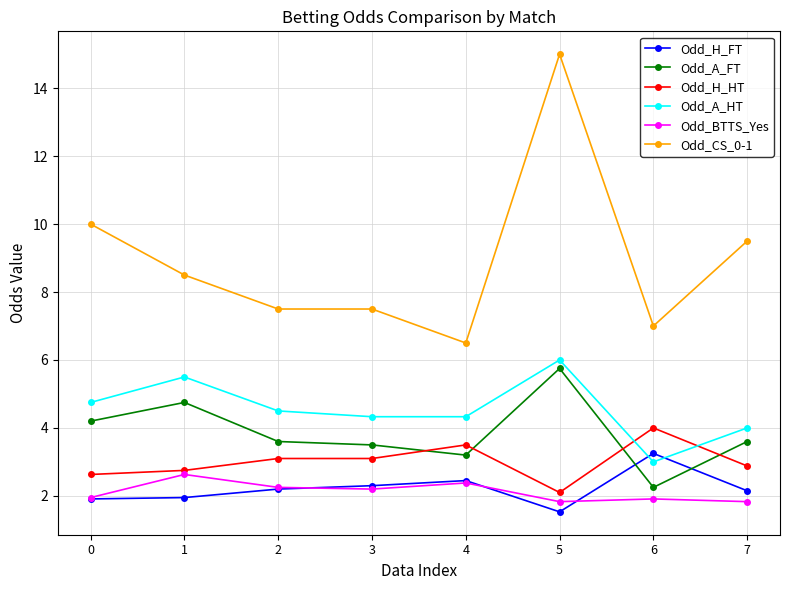

List the series in order of their peak value, highest first.

Odd_CS_0-1, Odd_A_HT, Odd_A_FT, Odd_H_HT, Odd_H_FT, Odd_BTTS_Yes